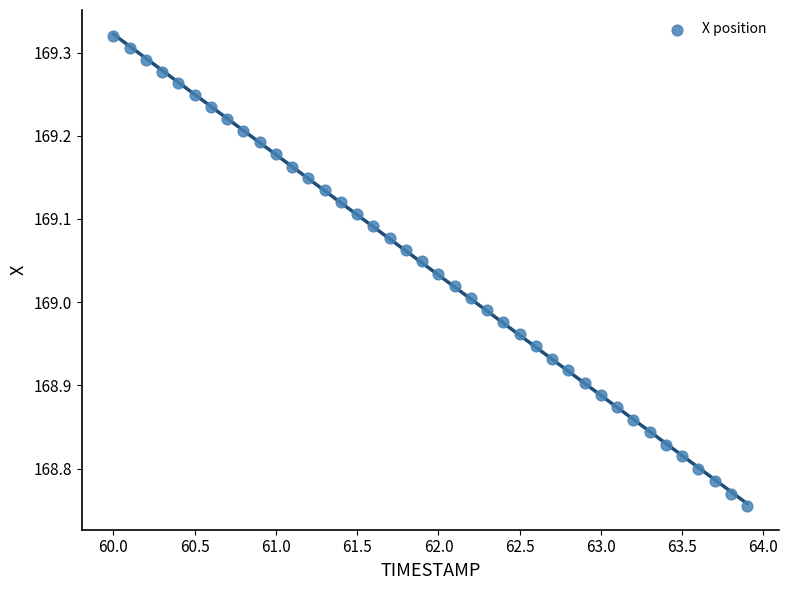

What is the range of Y values (max minus min)?

0.6